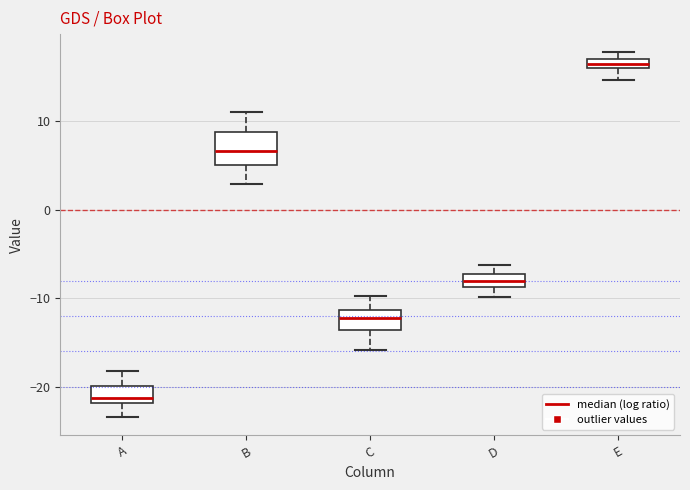

Which box is the tallest, from its lower edge to its upper edge?

B